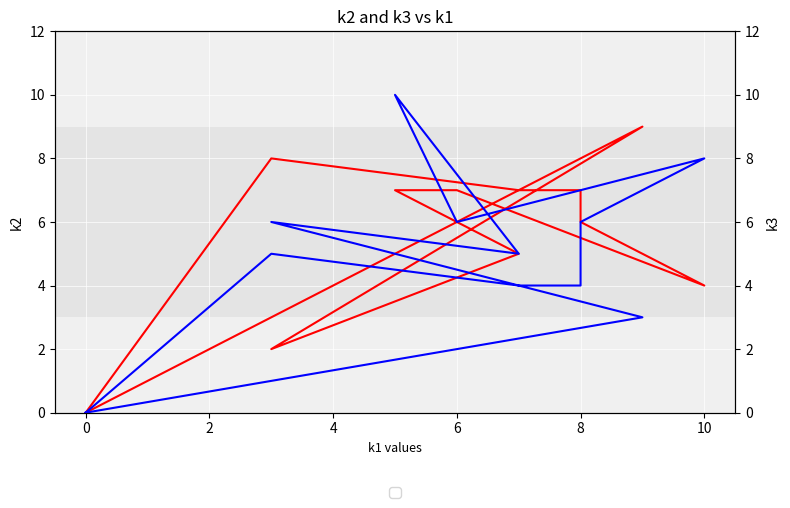

How many series are shown in this chart?

2